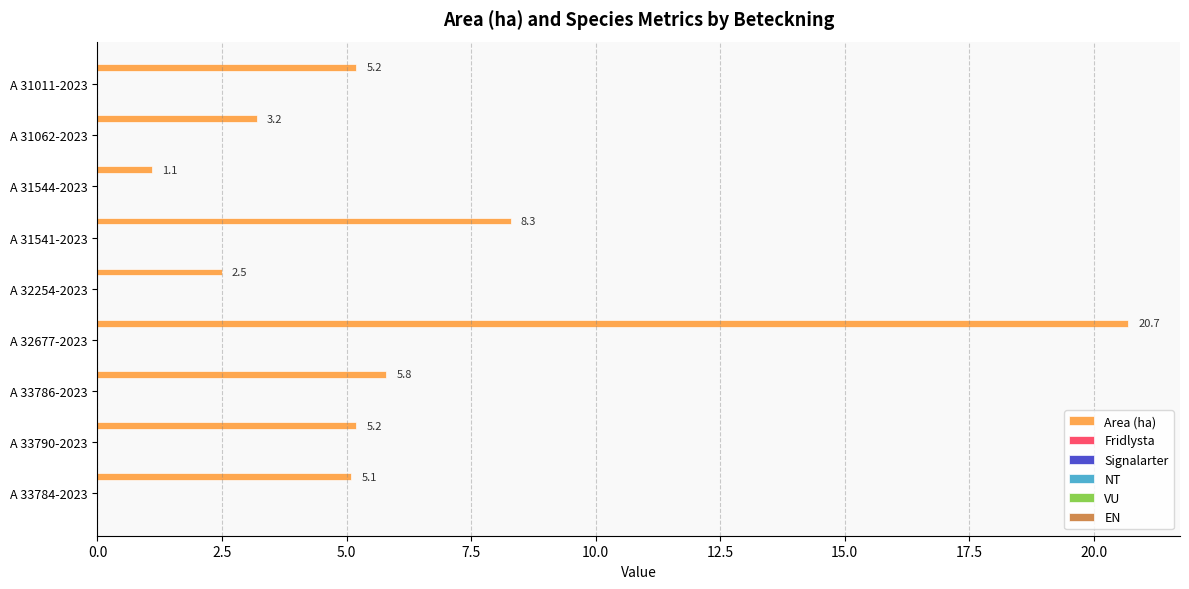

What is the value of the 7th bar from the top?

5.8